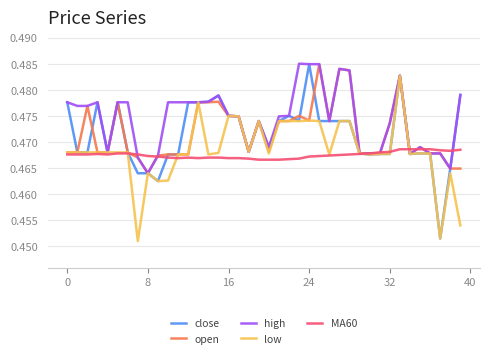

Which series has the largest total across all categories?

high